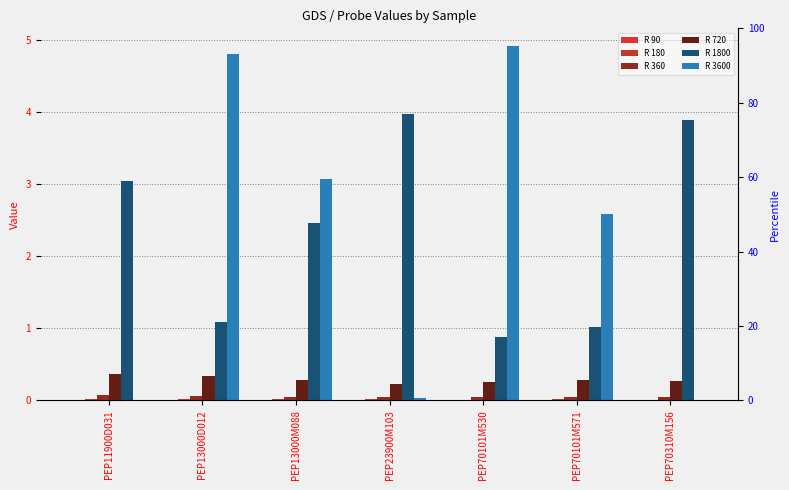

What is the label of the 4th bar from the left?

PEP23900M103